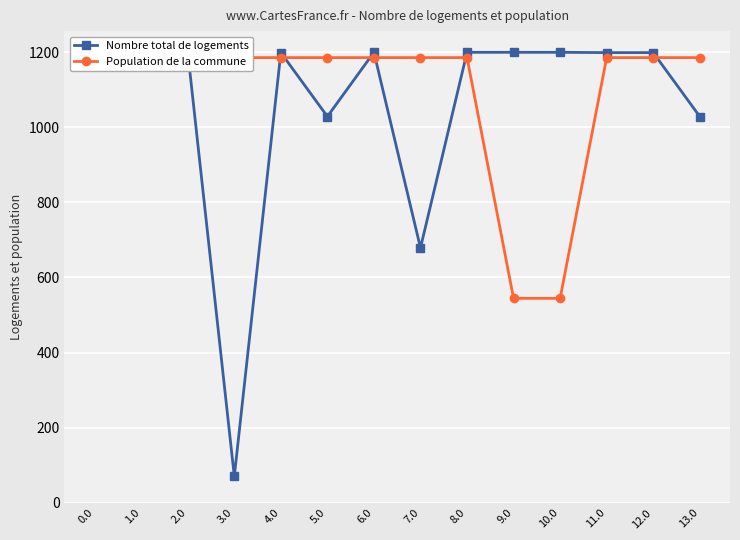

True or false: Population de la commune has a value of 1185.2 at 7.0.

True